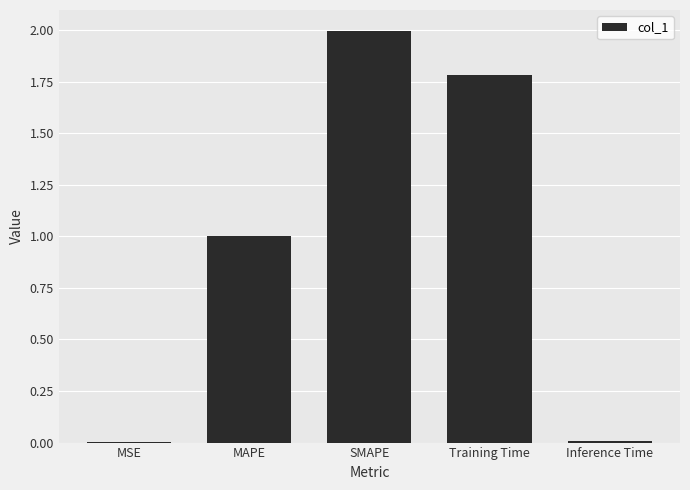

Is it true that the value at Inference Time is 0.0?

True